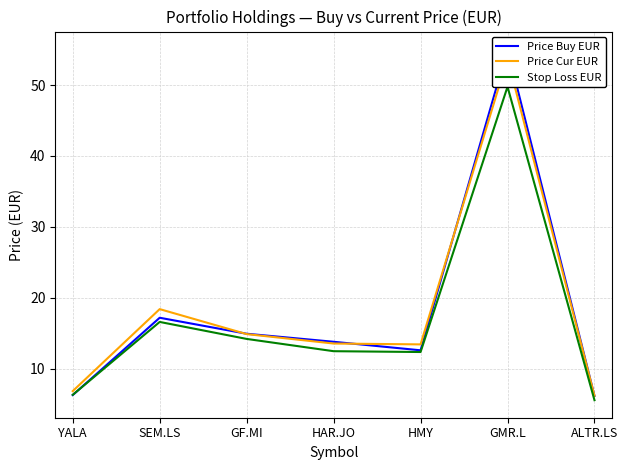

True or false: Stop Loss EUR has a value of 19.3 at HMY.

False